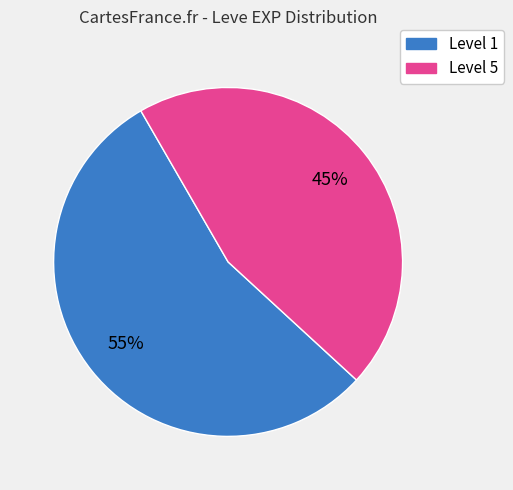

To the nearest percent, what is the difference between the largest and smallest slice percentages?

10%